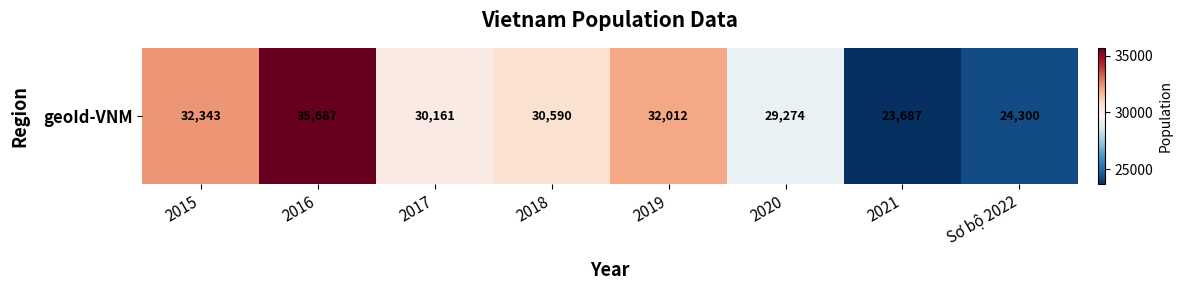

What is the difference between the second highest and minimum values?

8656